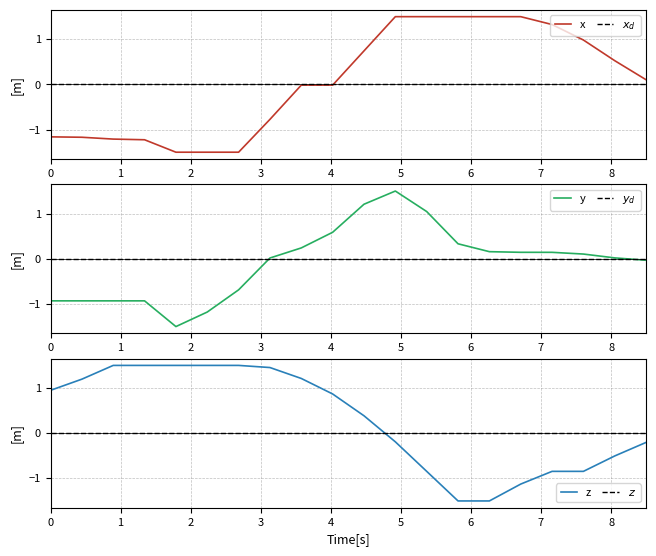

Reading left to right, transcribe all the data shown in this chart.

x: -1.2	-1.2	-1.2	-1.2	-1.5	-1.5	-1.5	-0.8	-0.0	-0.0	0.7	1.5	1.5	1.5	1.5	1.5	1.3	1.0	0.5	0.1
$x_d$: 0.0	0.0	0.0	0.0	0.0	0.0	0.0	0.0	0.0	0.0	0.0	0.0	0.0	0.0	0.0	0.0	0.0	0.0	0.0	0.0
y: -0.9	-0.9	-0.9	-0.9	-1.5	-1.2	-0.7	0.0	0.2	0.6	1.2	1.5	1.0	0.3	0.2	0.1	0.1	0.1	0.0	-0.0
$y_d$: 0.0	0.0	0.0	0.0	0.0	0.0	0.0	0.0	0.0	0.0	0.0	0.0	0.0	0.0	0.0	0.0	0.0	0.0	0.0	0.0
z: 0.9	1.2	1.5	1.5	1.5	1.5	1.5	1.5	1.2	0.9	0.4	-0.2	-0.8	-1.5	-1.5	-1.1	-0.8	-0.8	-0.5	-0.2
$z$: 0.0	0.0	0.0	0.0	0.0	0.0	0.0	0.0	0.0	0.0	0.0	0.0	0.0	0.0	0.0	0.0	0.0	0.0	0.0	0.0